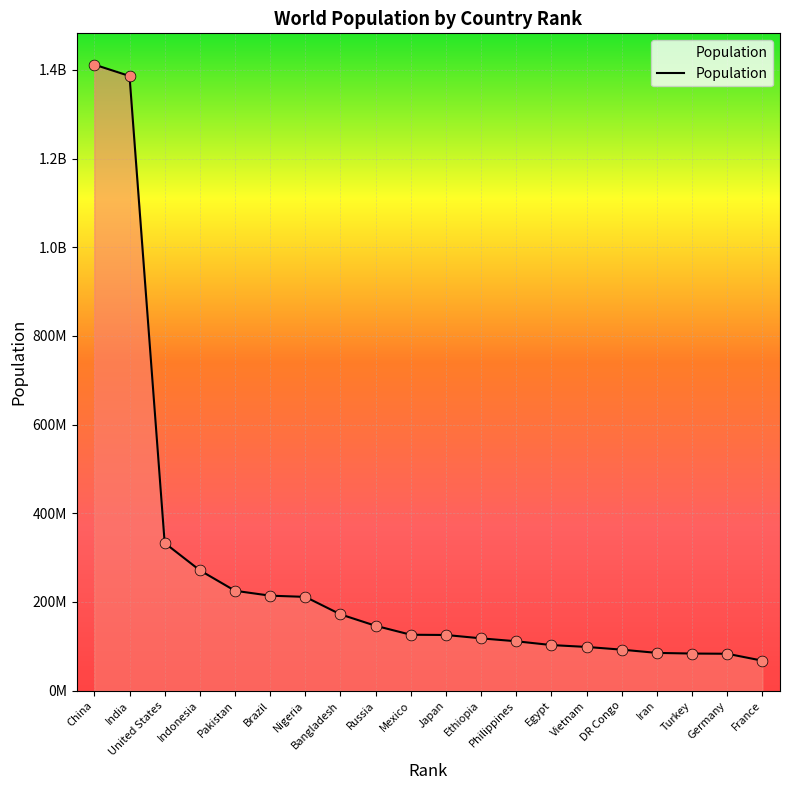

Does the chart have visible grid lines?

Yes